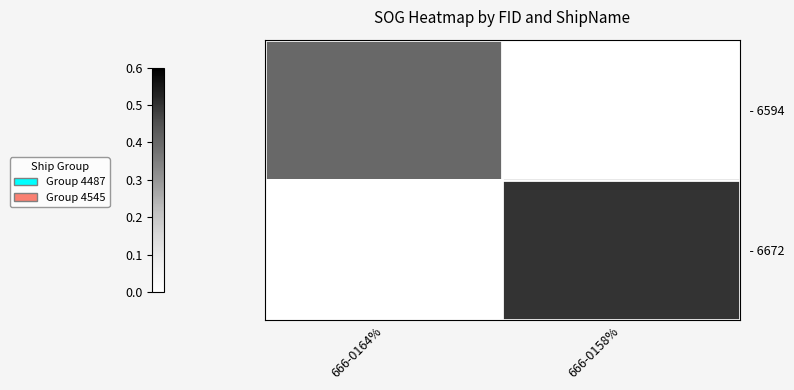

Rank the series by their average value, from highest to lowest.

- 6672, - 6594